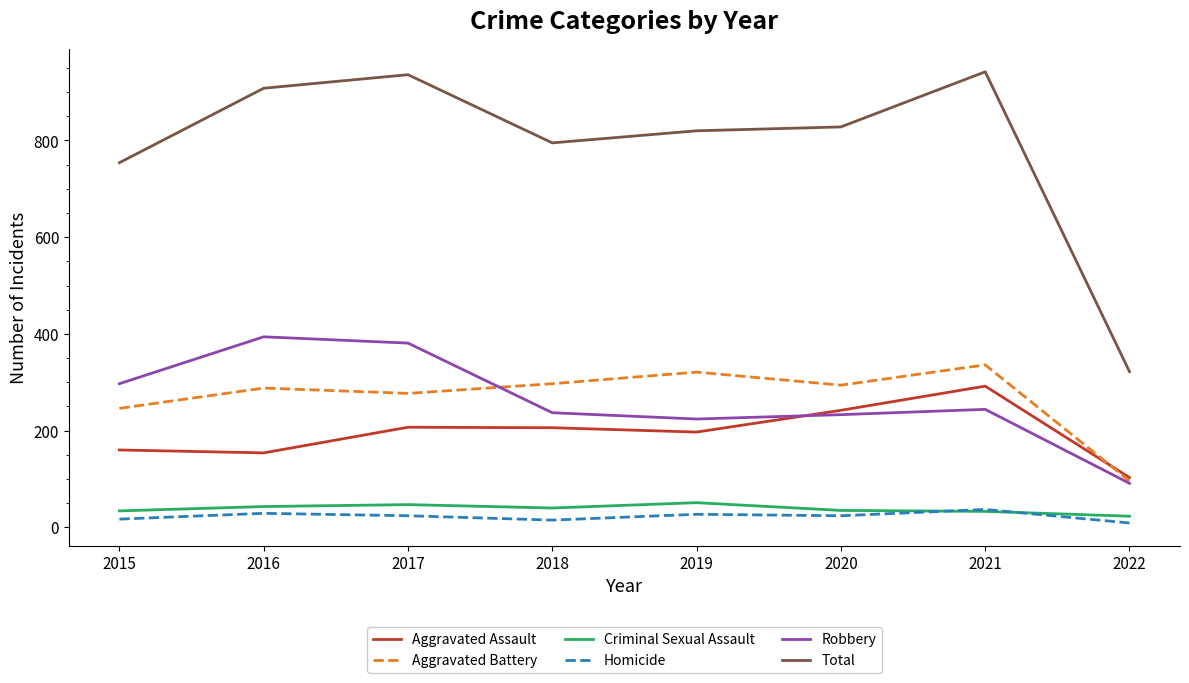

At which category does Aggravated Battery reach its first local peak?

2016